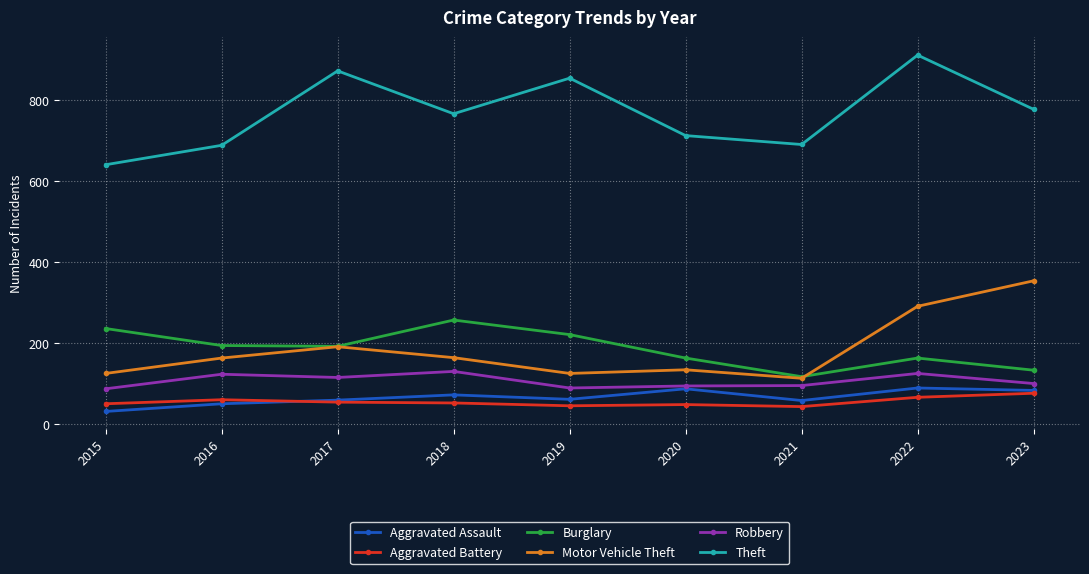

The Theft series shows 290 at 2021. True or false?

False